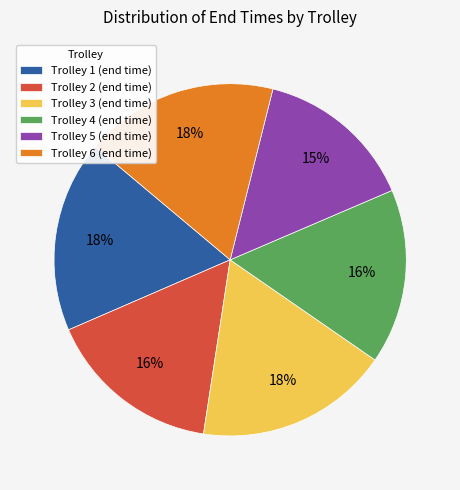

To the nearest percent, what is the average slice percentage?

17%